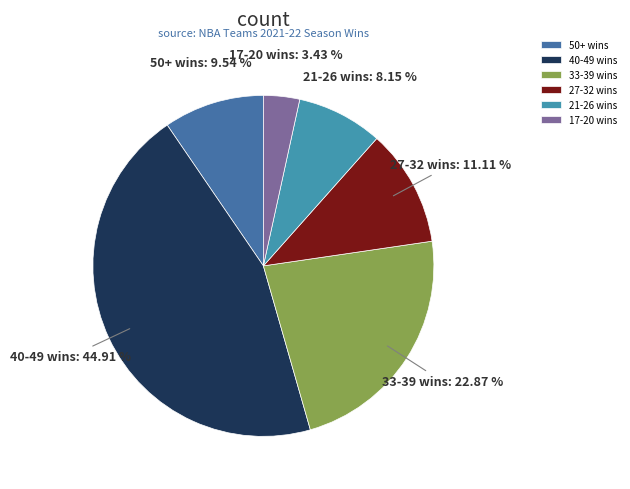

Which has a higher value, 40-49 wins or 33-39 wins?

40-49 wins